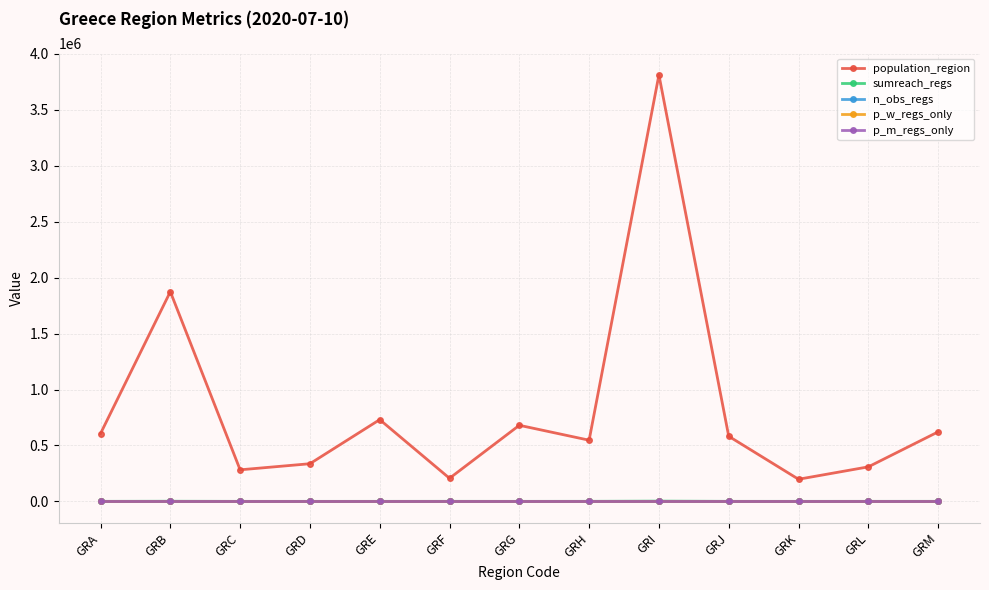

What are all the series names shown in the legend?

population_region, sumreach_regs, n_obs_regs, p_w_regs_only, p_m_regs_only